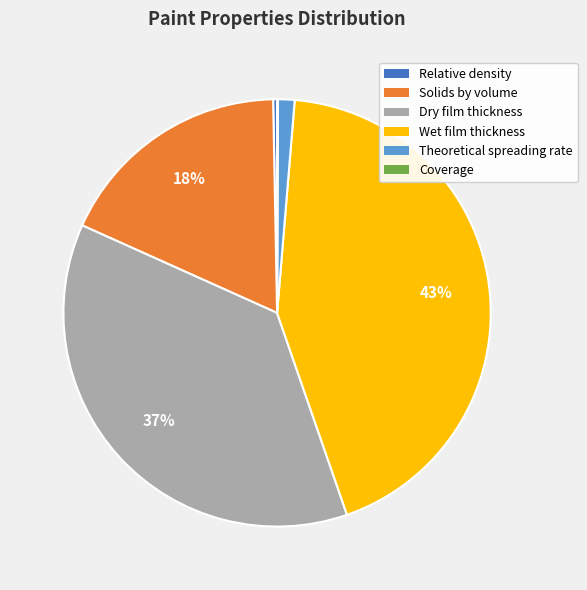

What percentage is the Theoretical spreading rate slice, to the nearest percent?

1%